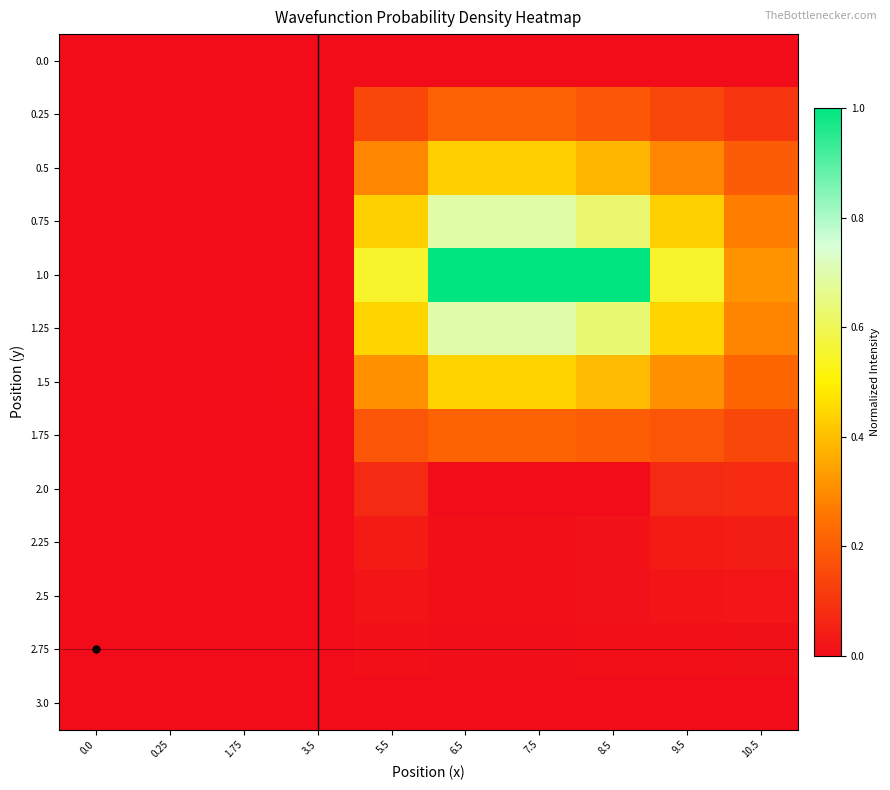

Reading left to right, extract all data points from this chart.

0.0: 0.0=0.0	0.25=0.0	1.75=0.0	3.5=0.0	5.5=0.0	6.5=0.0	7.5=0.0	8.5=0.0	9.5=0.0	10.5=0.0
0.25: 0.0=0.0	0.25=0.0	1.75=0.0	3.5=0.0	5.5=0.1	6.5=0.2	7.5=0.2	8.5=0.2	9.5=0.1	10.5=0.1
0.5: 0.0=0.0	0.25=0.0	1.75=0.0	3.5=0.0	5.5=0.3	6.5=0.4	7.5=0.4	8.5=0.4	9.5=0.3	10.5=0.2
0.75: 0.0=0.0	0.25=0.0	1.75=0.0	3.5=0.0	5.5=0.4	6.5=0.7	7.5=0.7	8.5=0.6	9.5=0.4	10.5=0.3
1.0: 0.0=0.0	0.25=0.0	1.75=0.0	3.5=0.0	5.5=0.5	6.5=1.0	7.5=1.0	8.5=1.0	9.5=0.5	10.5=0.3
1.25: 0.0=0.0	0.25=0.0	1.75=0.0	3.5=0.0	5.5=0.4	6.5=0.7	7.5=0.7	8.5=0.6	9.5=0.4	10.5=0.3
1.5: 0.0=0.0	0.25=0.0	1.75=0.0	3.5=0.0	5.5=0.3	6.5=0.4	7.5=0.4	8.5=0.4	9.5=0.3	10.5=0.2
1.75: 0.0=0.0	0.25=0.0	1.75=0.0	3.5=0.0	5.5=0.2	6.5=0.2	7.5=0.2	8.5=0.2	9.5=0.2	10.5=0.1
2.0: 0.0=0.0	0.25=0.0	1.75=0.0	3.5=0.0	5.5=0.1	6.5=0.0	7.5=0.0	8.5=0.0	9.5=0.1	10.5=0.1
2.25: 0.0=0.0	0.25=0.0	1.75=0.0	3.5=0.0	5.5=0.0	6.5=0.0	7.5=0.0	8.5=0.0	9.5=0.0	10.5=0.0
2.5: 0.0=0.0	0.25=0.0	1.75=0.0	3.5=0.0	5.5=0.0	6.5=0.0	7.5=0.0	8.5=0.0	9.5=0.0	10.5=0.0
2.75: 0.0=0.0	0.25=0.0	1.75=0.0	3.5=0.0	5.5=0.0	6.5=0.0	7.5=0.0	8.5=0.0	9.5=0.0	10.5=0.0
3.0: 0.0=0.0	0.25=0.0	1.75=0.0	3.5=0.0	5.5=0.0	6.5=0.0	7.5=0.0	8.5=0.0	9.5=0.0	10.5=0.0